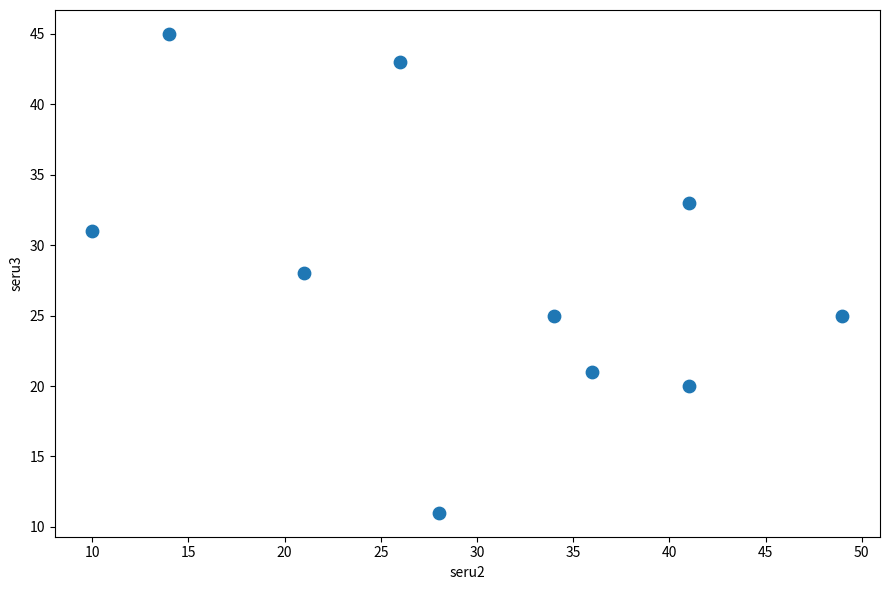

What is the average X value?

30